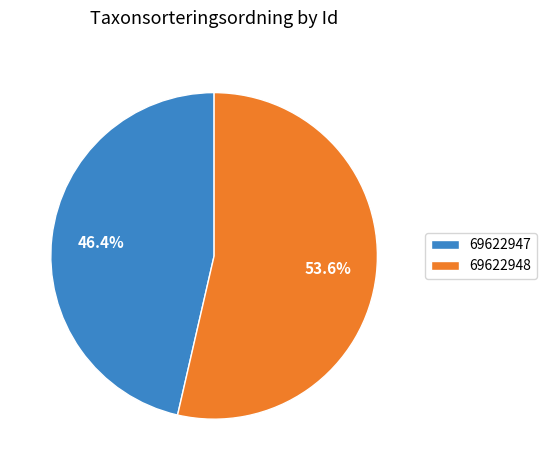

The 69622947 slice represents 59% of the pie. True or false?

False